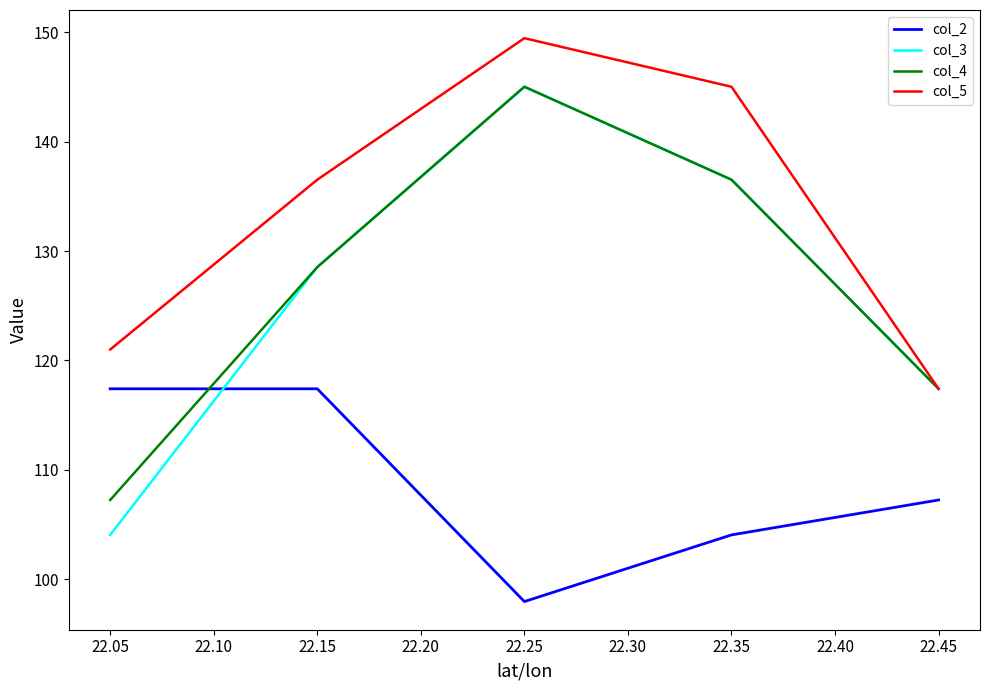

What is the sum of all col_3 values?

631.5